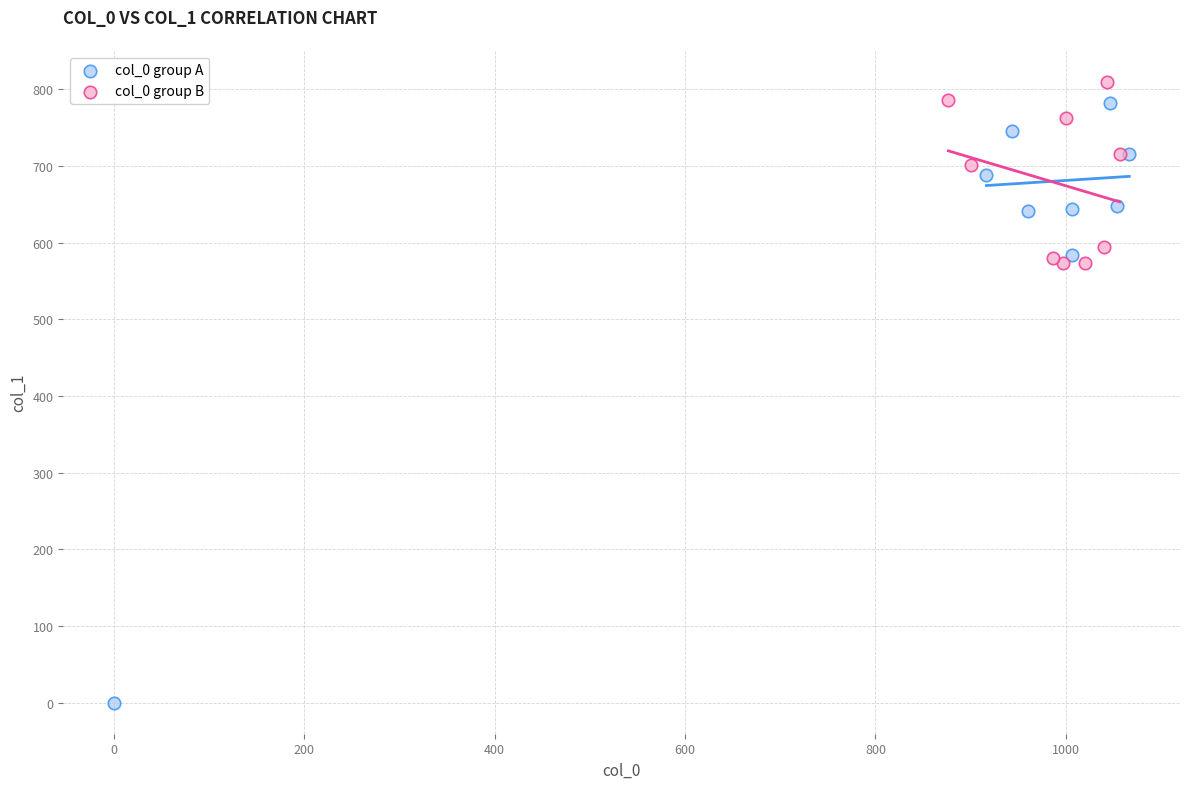

What are all the series names shown in the legend?

col_0 group A, col_0 group B